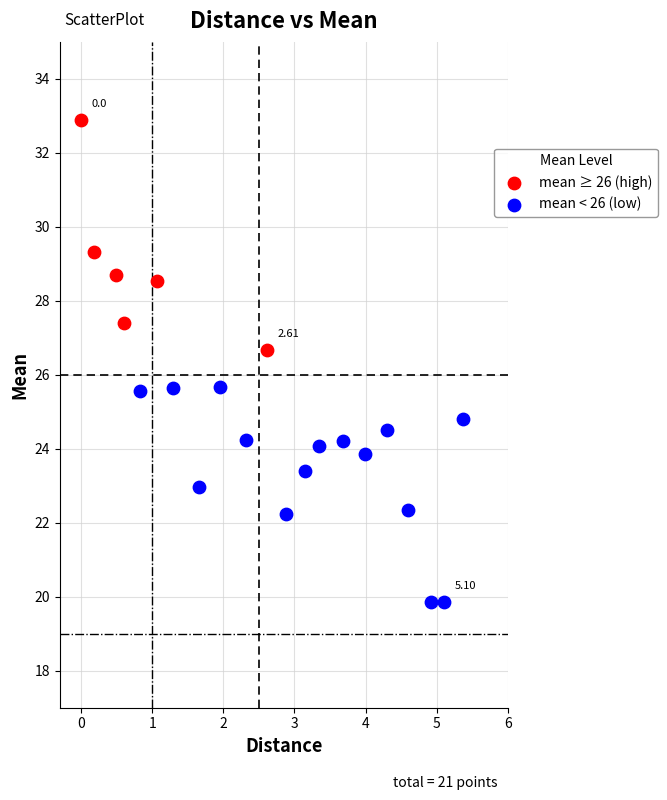

Which series reaches the maximum Y coordinate?

mean ≥ 26 (high)